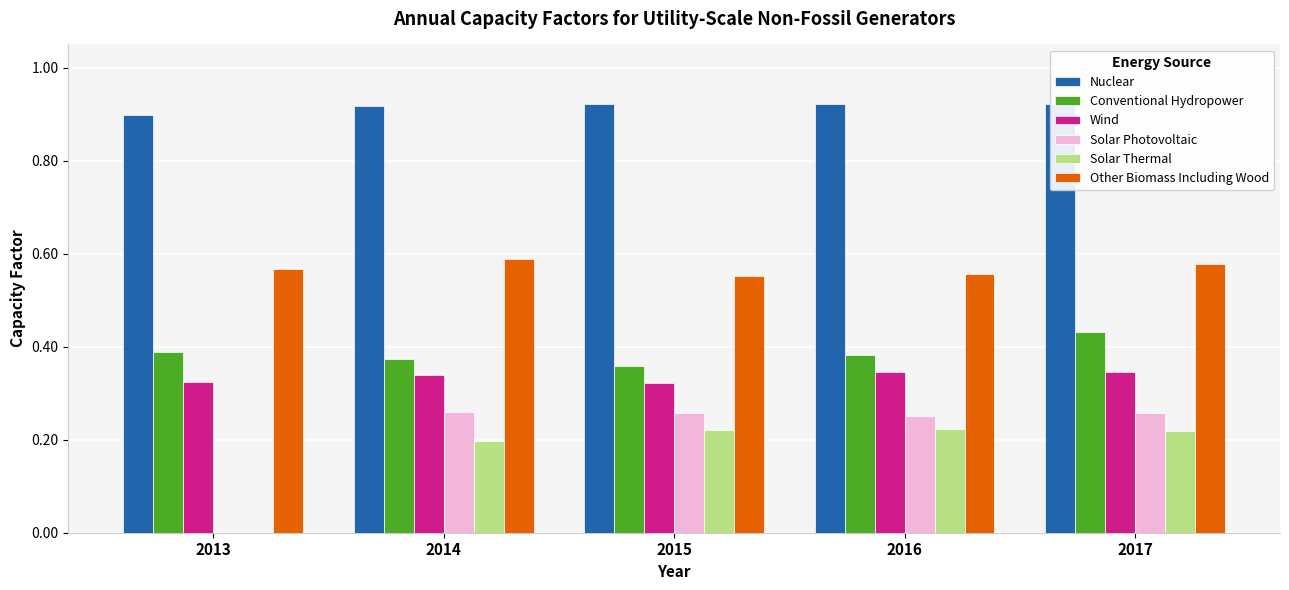

Is the value of Other Biomass Including Wood at 2015 greater than the value of Nuclear at 2015?

No